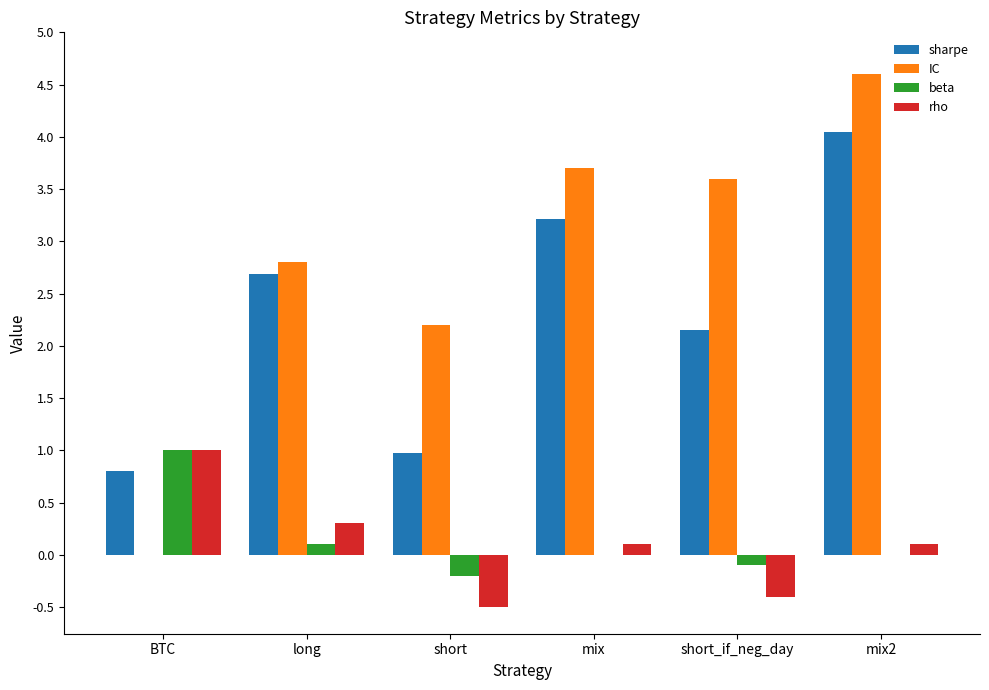

True or false: beta has a value of 0.0 at mix.

True